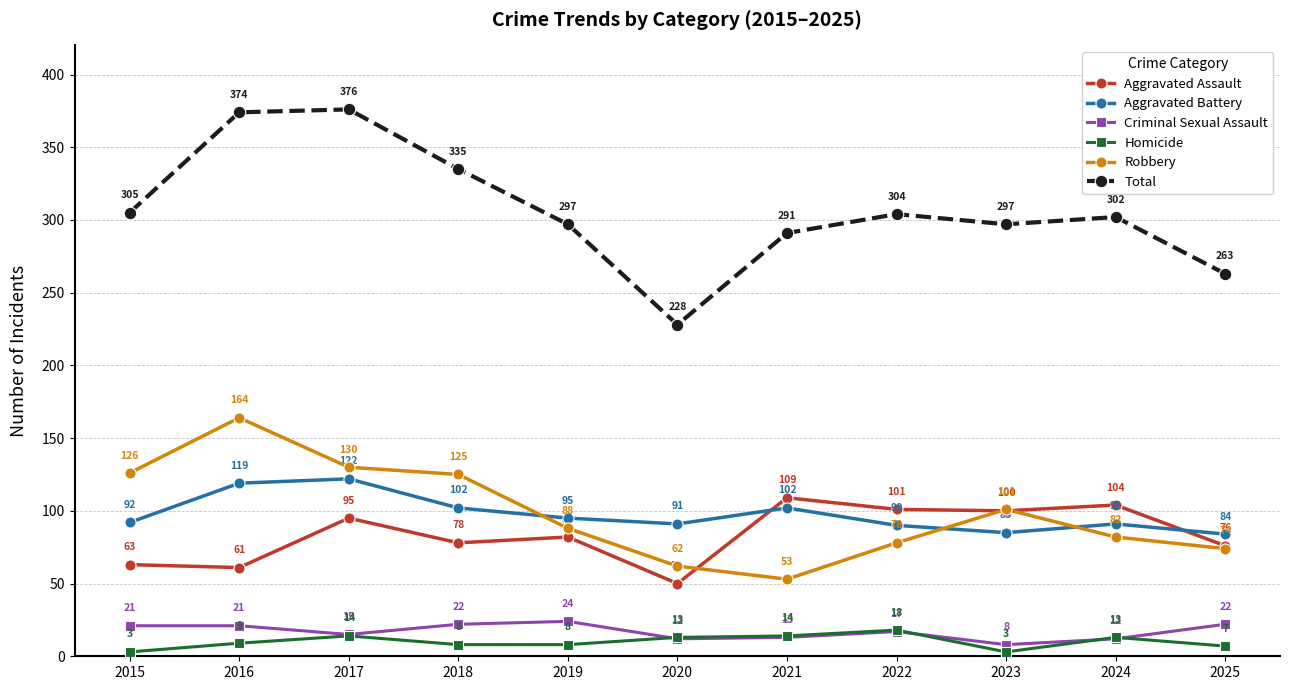

What is the highest value of the Homicide series?

18